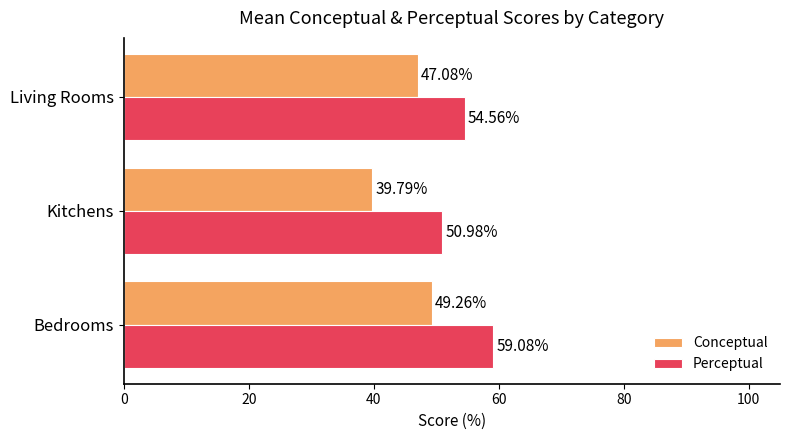

What is the sum of the Conceptual values at Kitchens and Bedrooms?

89.0